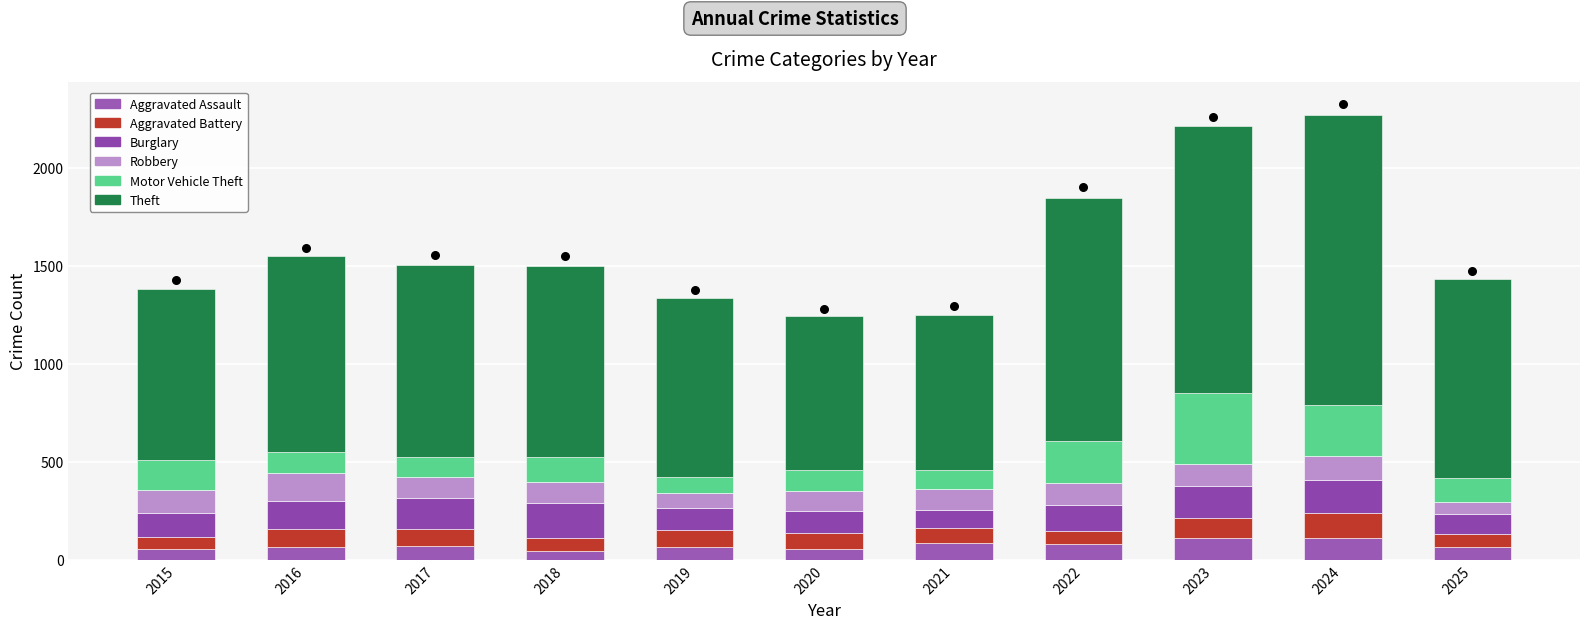

Is the value of Aggravated Battery at 2022 greater than the value of Theft at 2023?

No